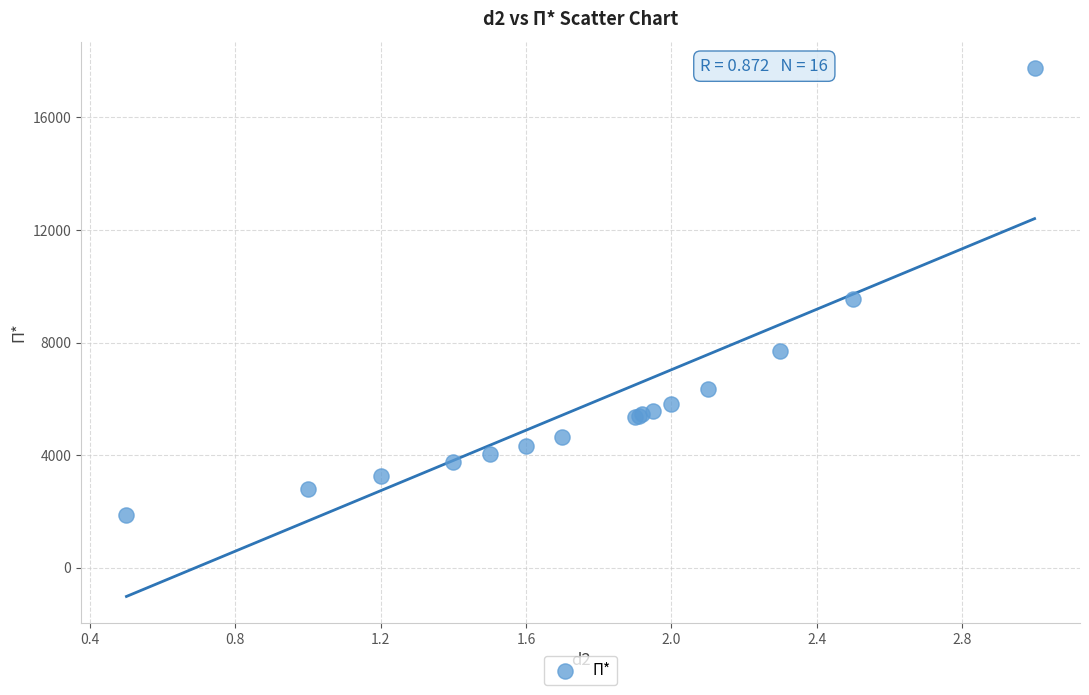

What Y value in the scatter plot is closest to 9818?

9553.6